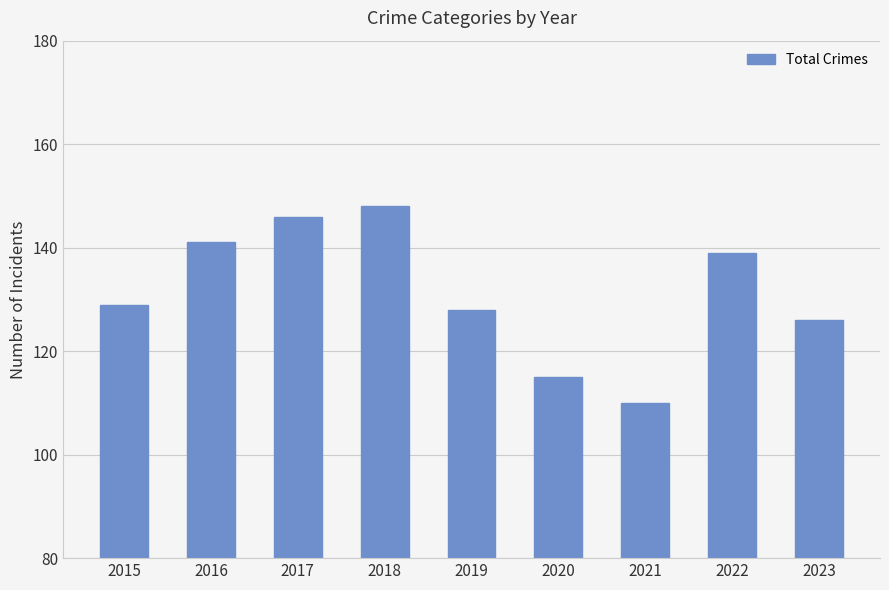

The chart shows a value of 194 at 2023. True or false?

False